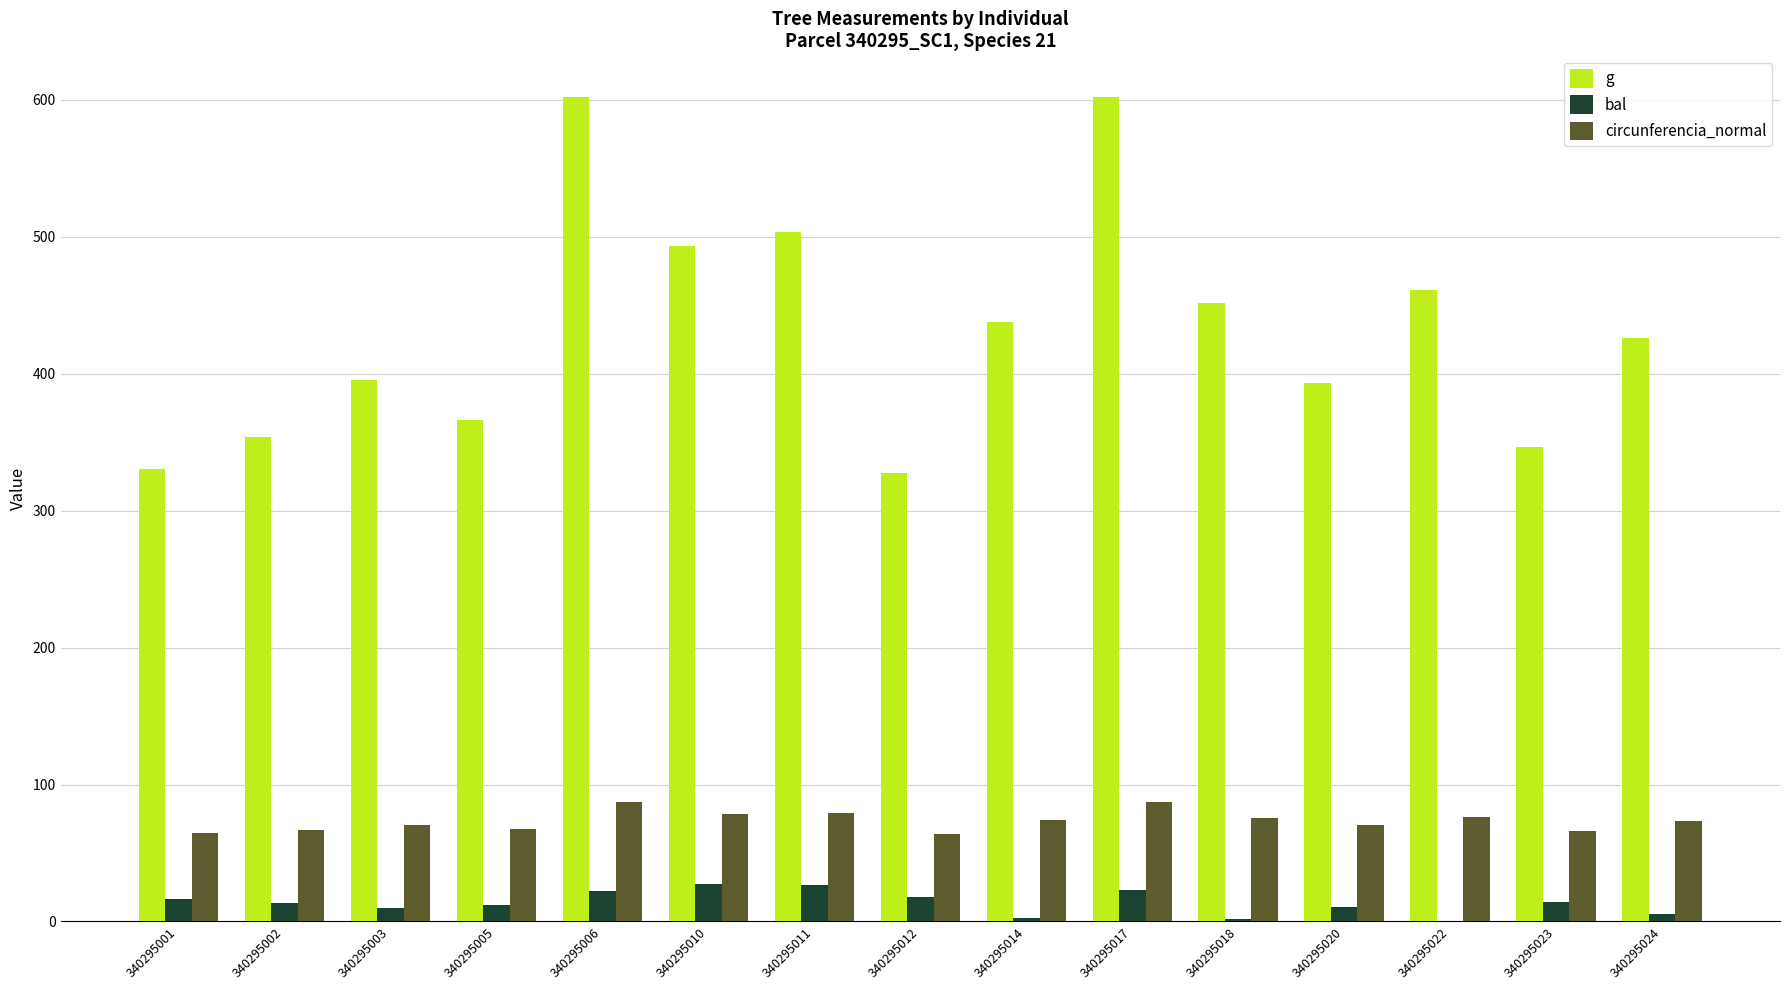

How many groups of bars are there?

15